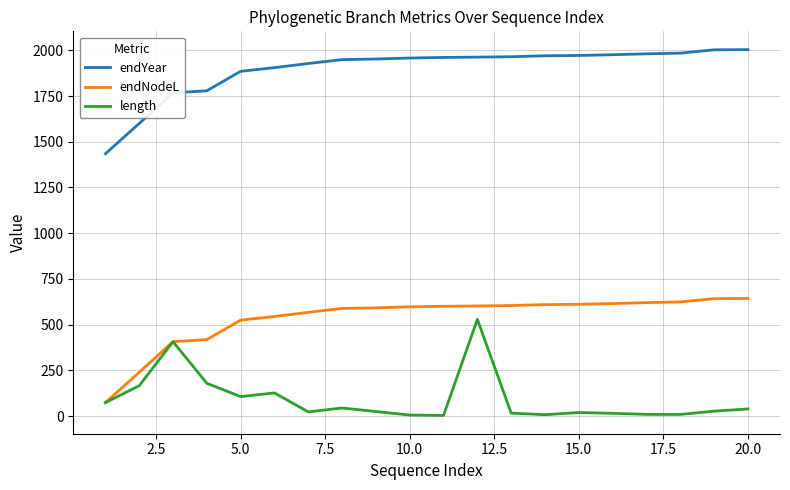

Which series has the largest total across all categories?

endYear